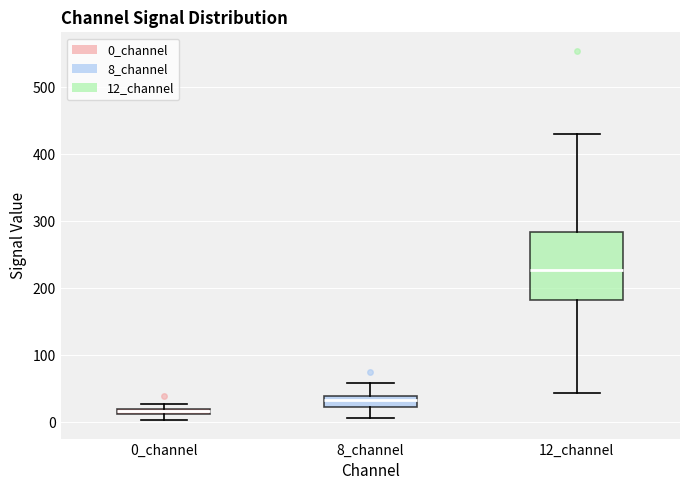

Where is the upper edge of the box for 0_channel on the y-axis? The values are not printed on the chart, so give them approximately, as read against the axis.

20